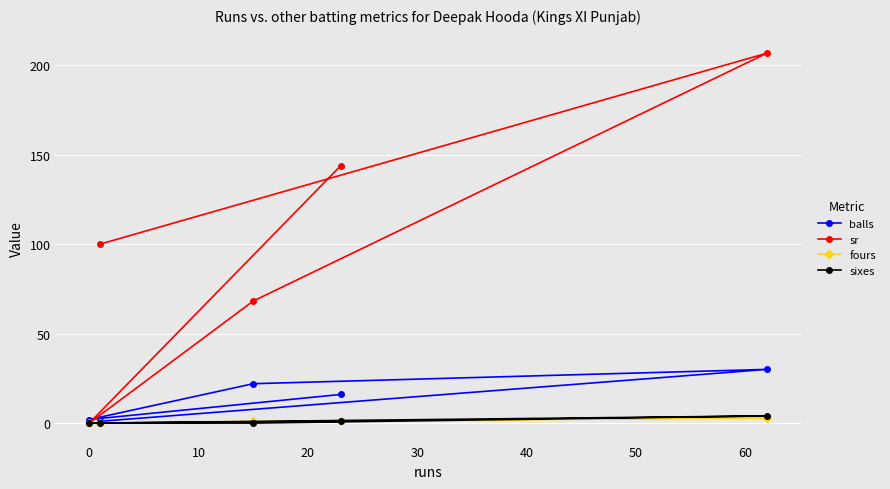

What is the maximum value for balls?

30.0